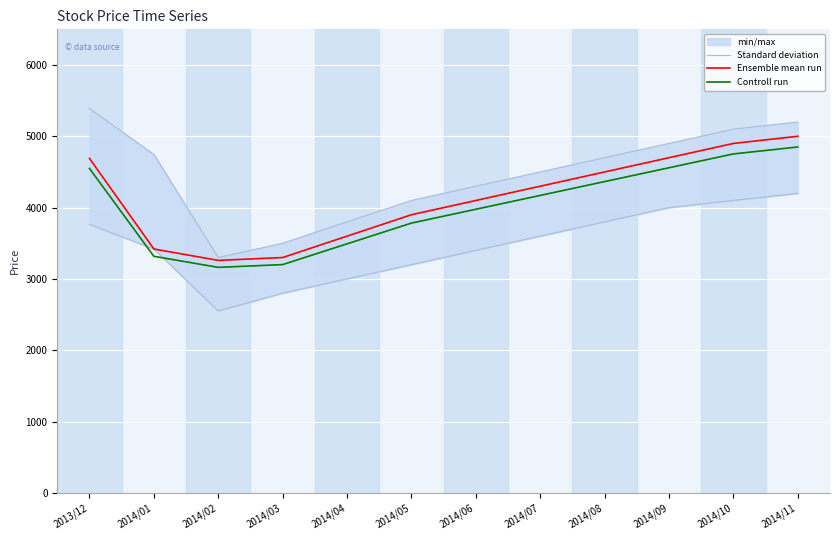

Does the chart display data point markers on the line(s)?

No